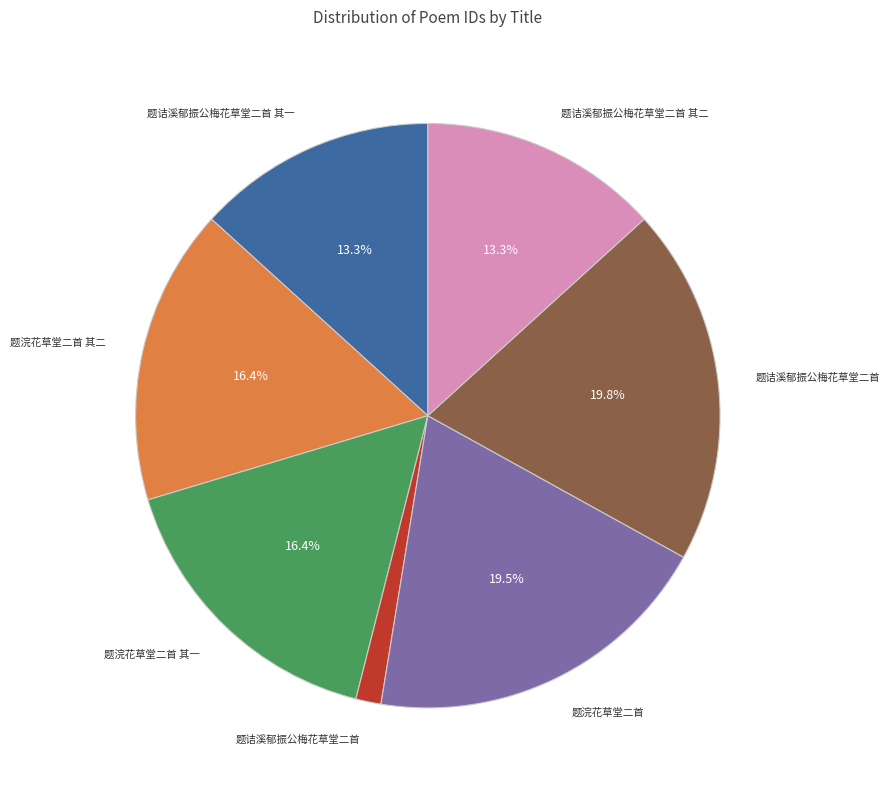

Does any single category account for the majority?

No